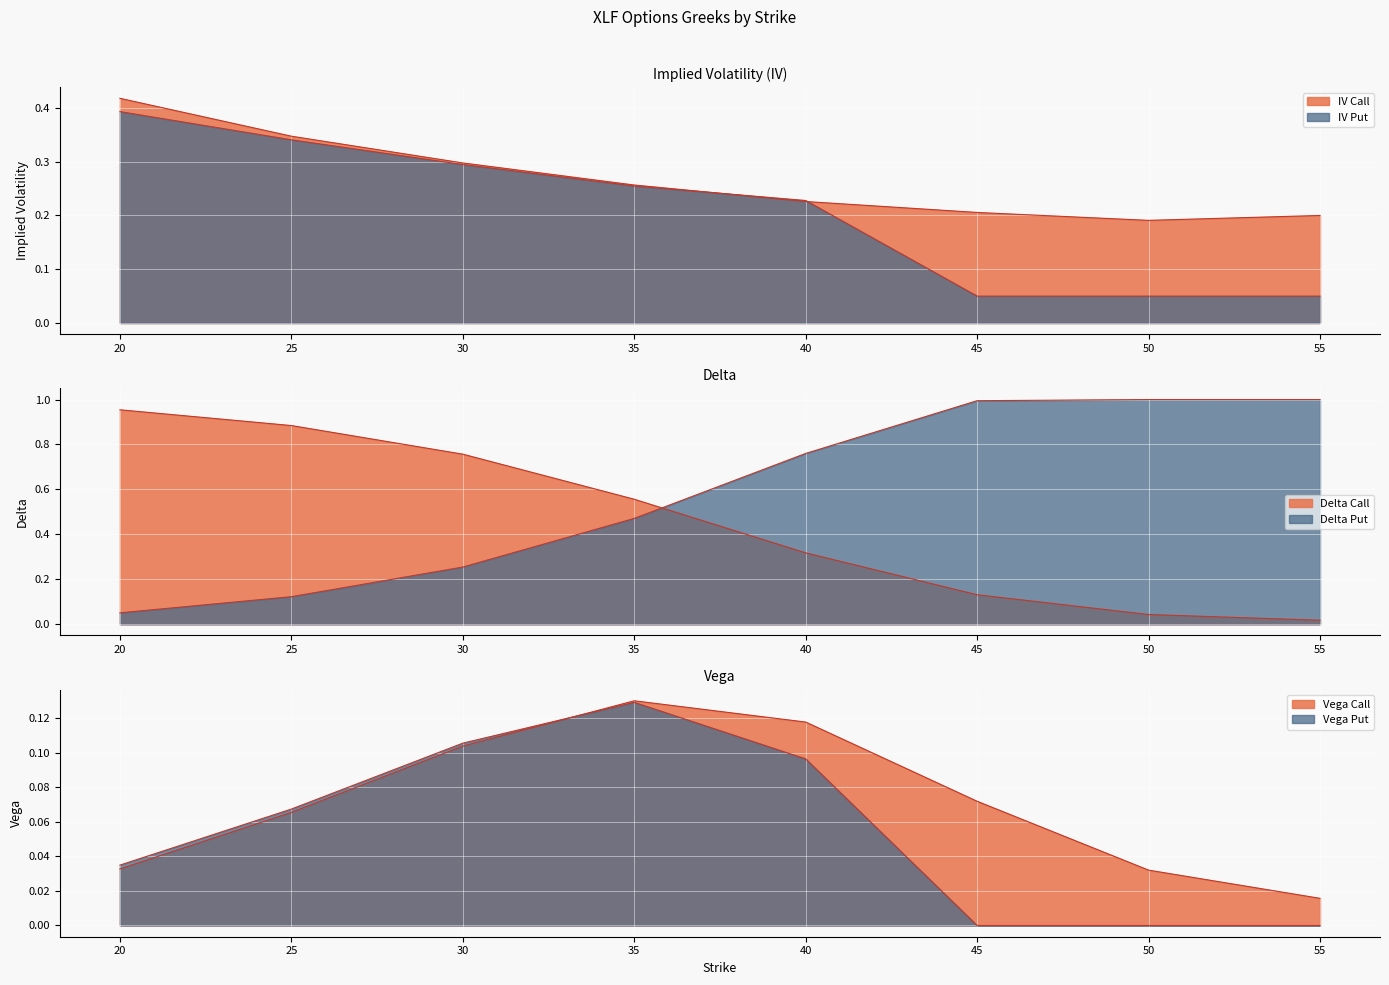

Reading left to right, what are all the values shown in this chart?

iv_call: 0.4	0.3	0.3	0.3	0.2	0.2	0.2	0.2
iv_put: 0.4	0.3	0.3	0.3	0.2	0.1	0.1	0.1
delta_call: 1.0	0.9	0.8	0.6	0.3	0.1	0.0	0.0
delta_put: 0.1	0.1	0.3	0.5	0.8	1.0	1.0	1.0
vega_call: 0.0	0.1	0.1	0.1	0.1	0.1	0.0	0.0
vega_put: 0.0	0.1	0.1	0.1	0.1	0.0	0.0	0.0